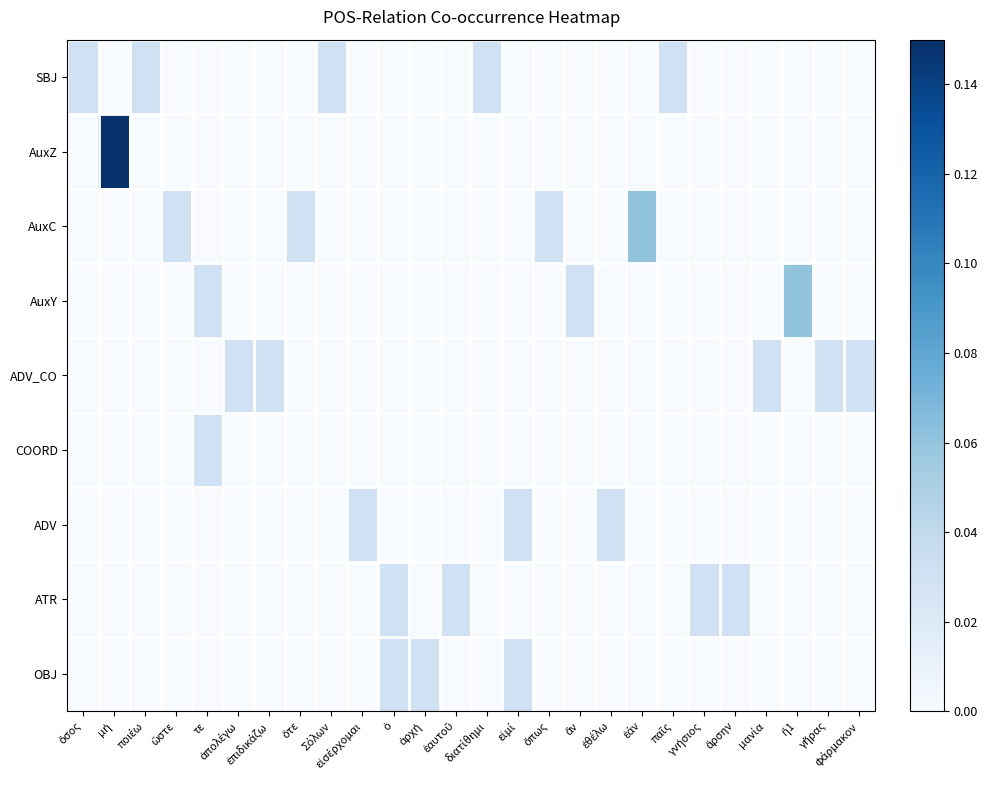

Rank the series at εἰμί from lowest to highest value.

SBJ, AuxZ, AuxC, AuxY, ADV_CO, COORD, ATR, ADV, OBJ